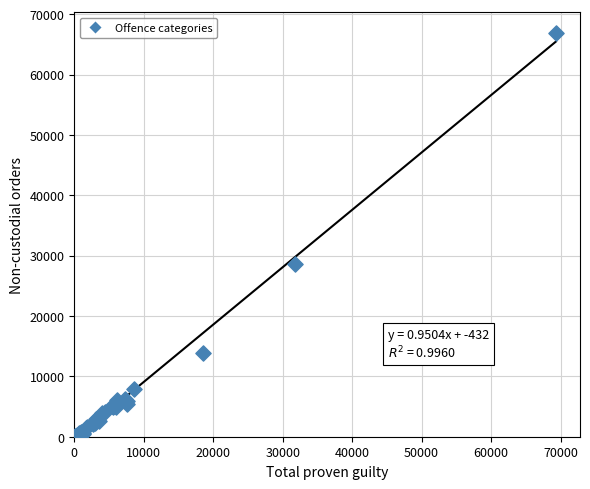

What Y value in the scatter plot is closest to 33465?

28680